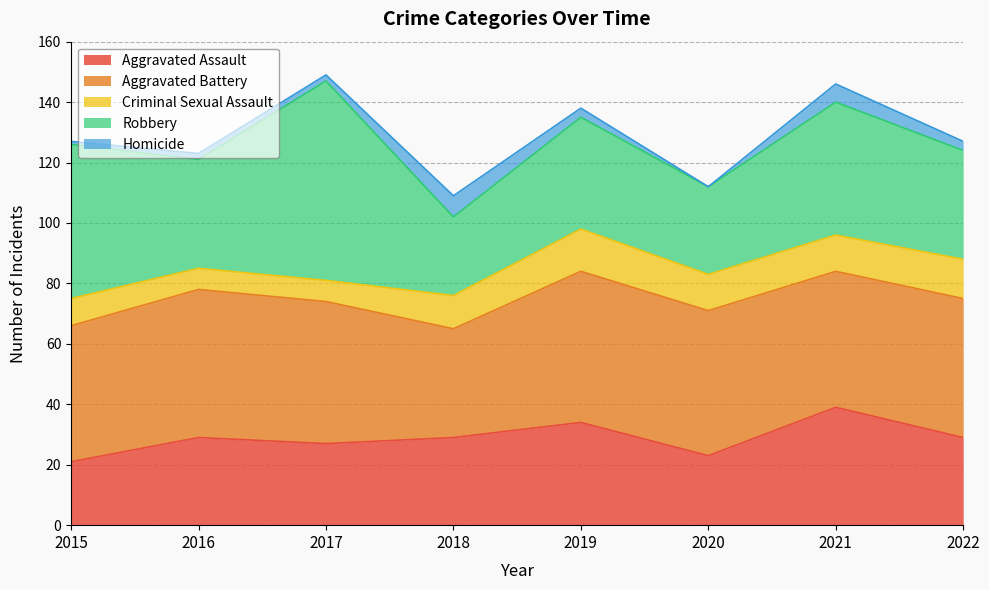

How many lines are shown in the chart?

5